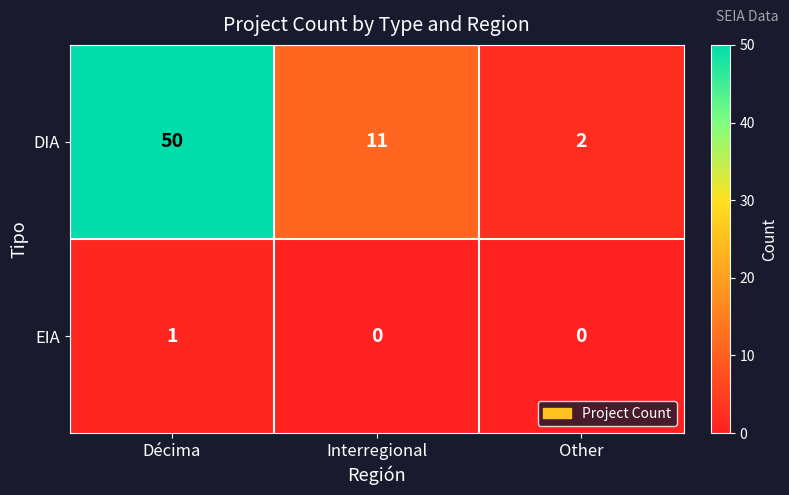

At which category is the sum across all series the highest?

Décima